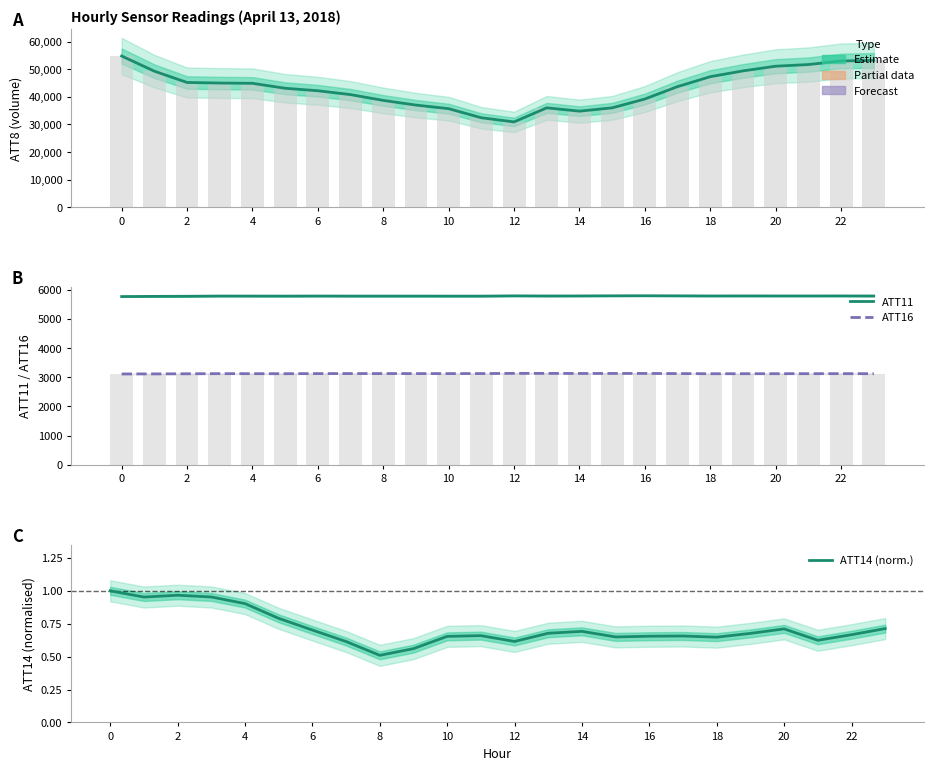

True or false: ATT8 has a value of 50888.9 at 22.

False